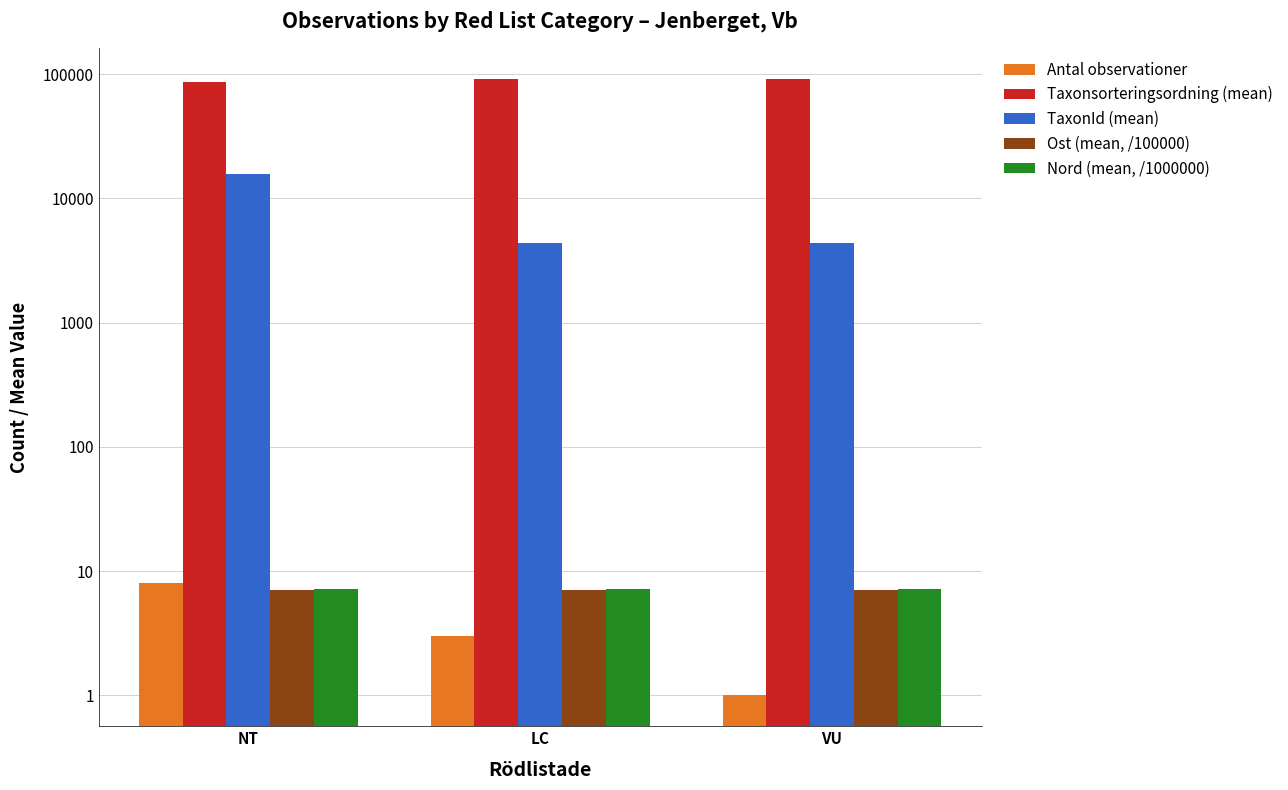

True or false: Ost (mean, /100000) has a value of 9.7 at NT.

False